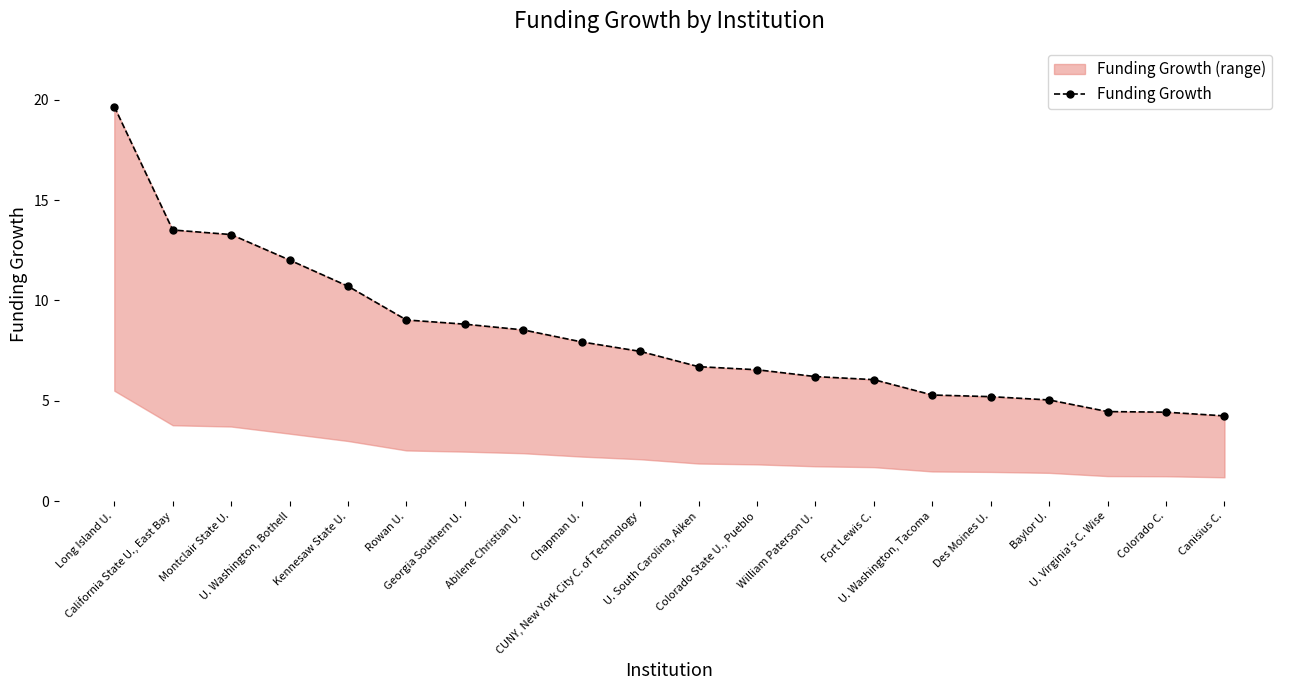

How many values are below 7?

10